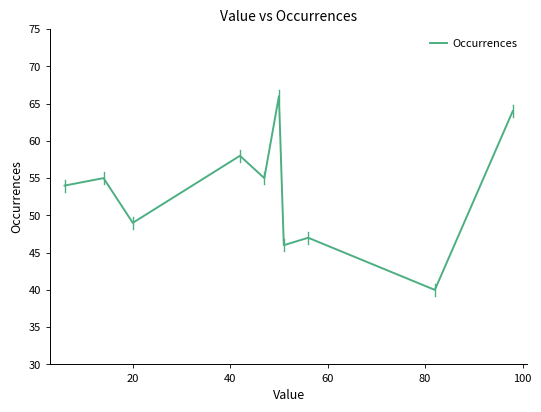

What is the greatest value displayed?

66